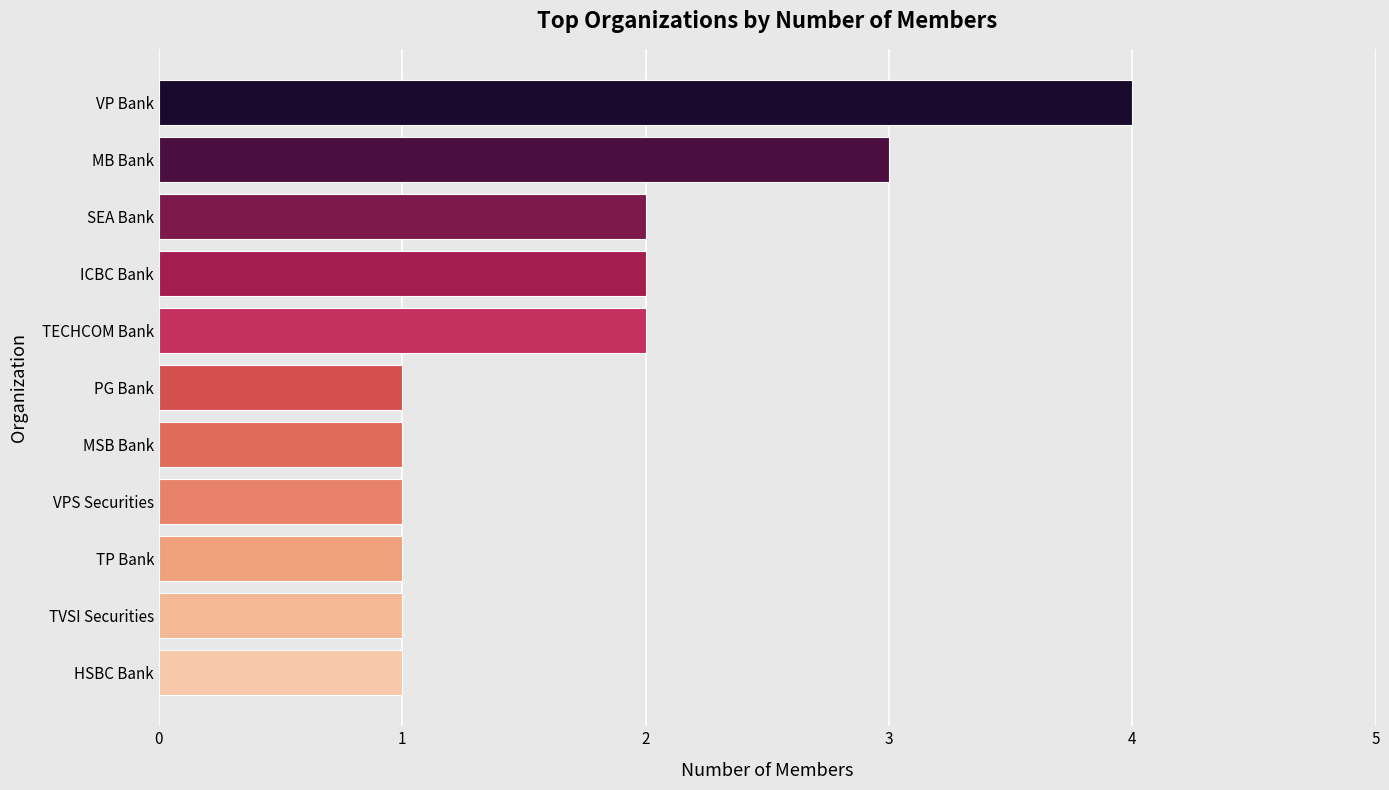

Which category has the highest value across all series?

VP Bank